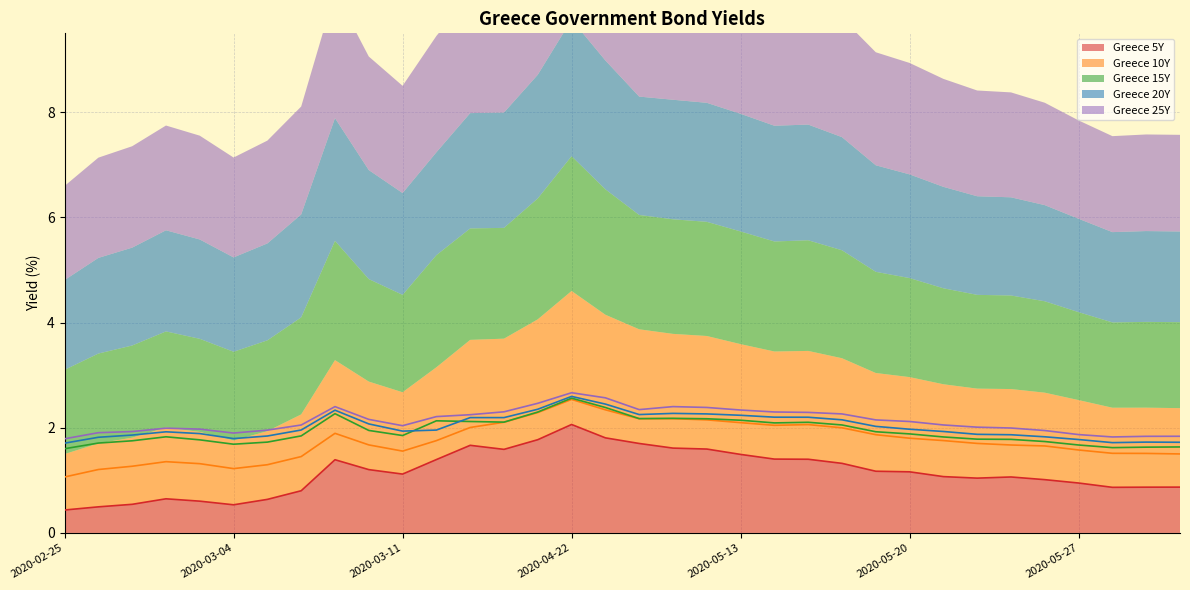

What are all the series names shown in the legend?

Greece 5Y, Greece 10Y, Greece 15Y, Greece 20Y, Greece 25Y